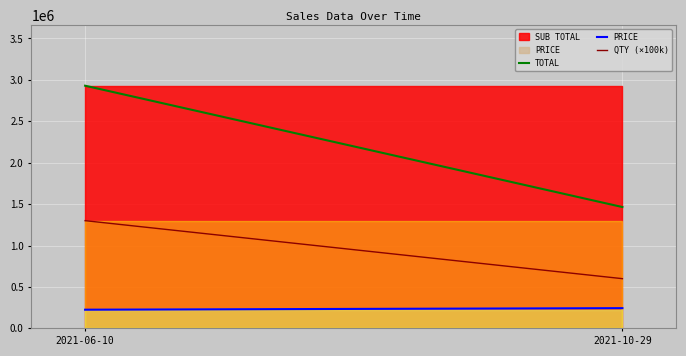

Reading right to left, extract all data points from this chart.

TOTAL: 1464599.4	2929197.7
PRICE: 244099.9	225322.9
QTY (×100k): 600000.0	1300000.0